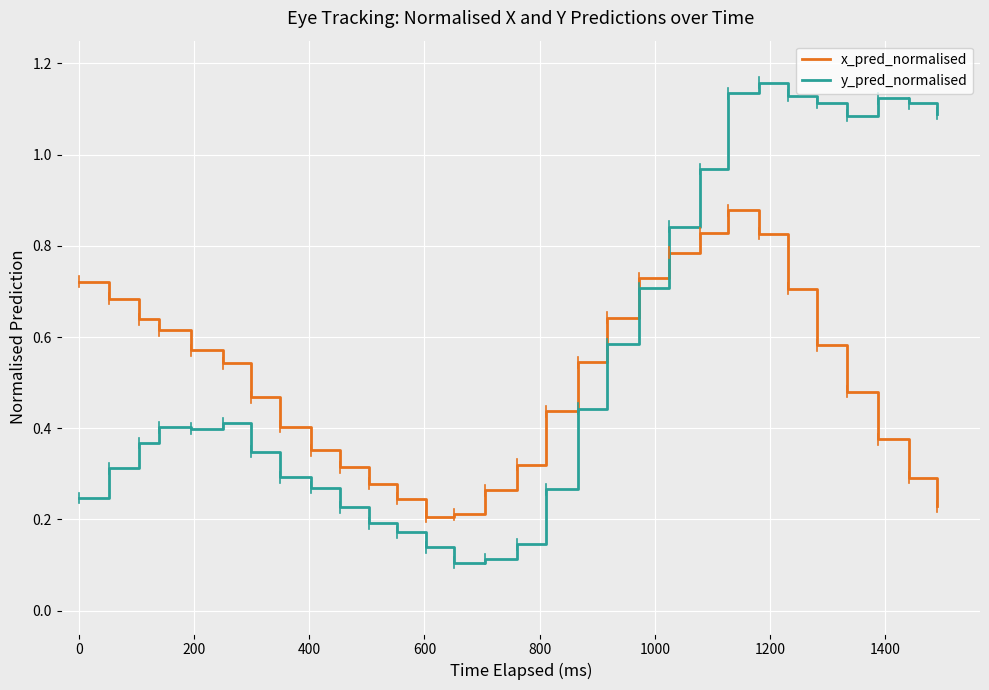

List the series in order of their peak value, lowest first.

x_pred_normalised, y_pred_normalised